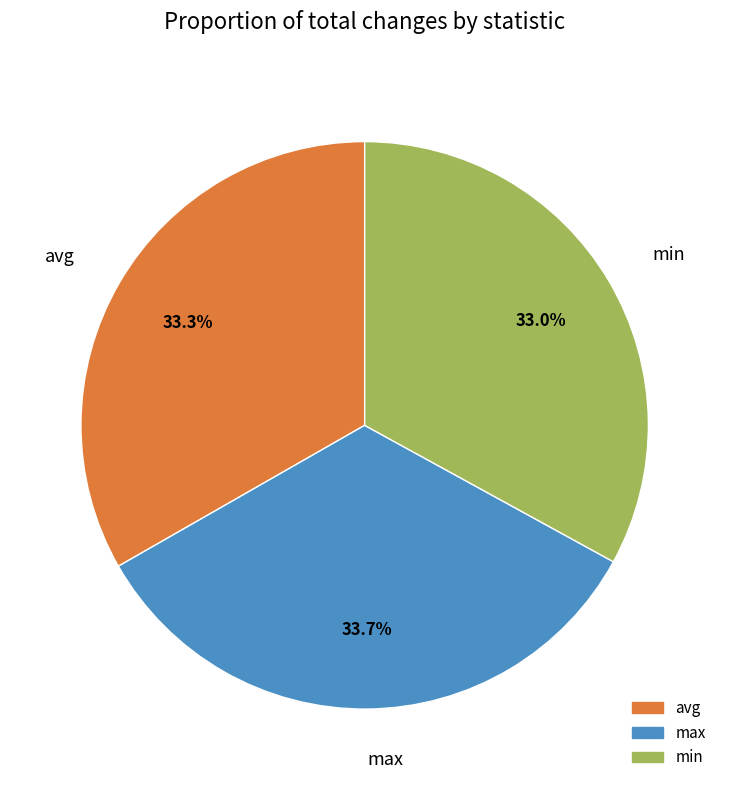

Is it true that avg is 33% of the pie?

True